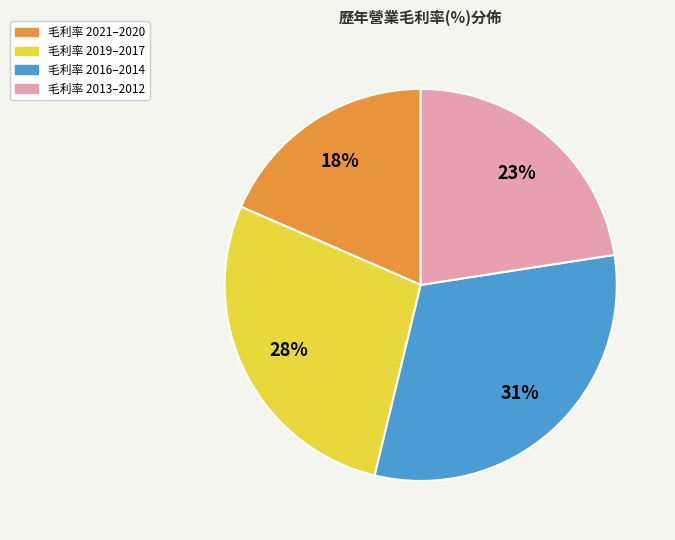

To the nearest percent, what is the difference between the largest and smallest slice percentages?

13%